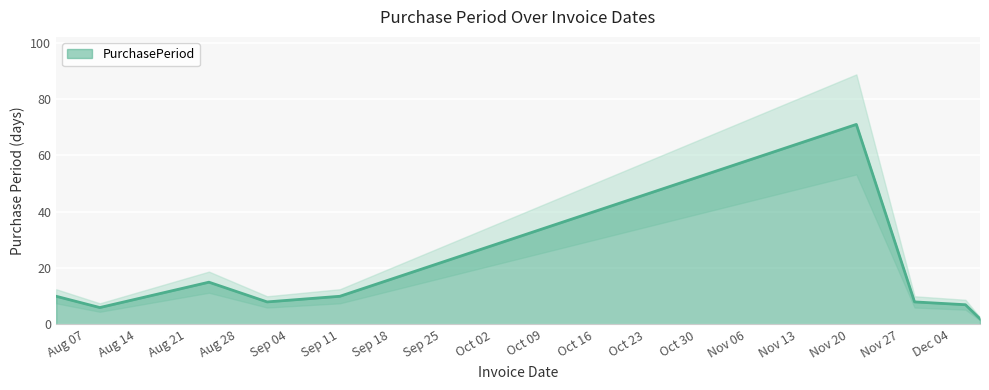

Which label corresponds to the largest value in the chart?

2017-11-21